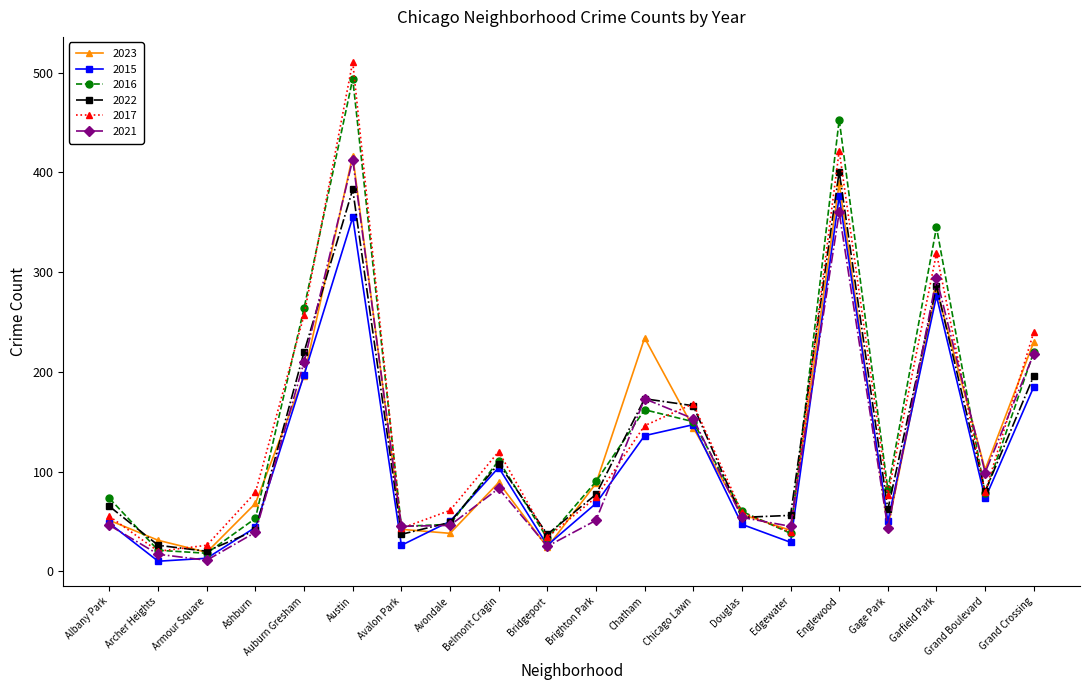

What is the sum of all 2017 values?

2828